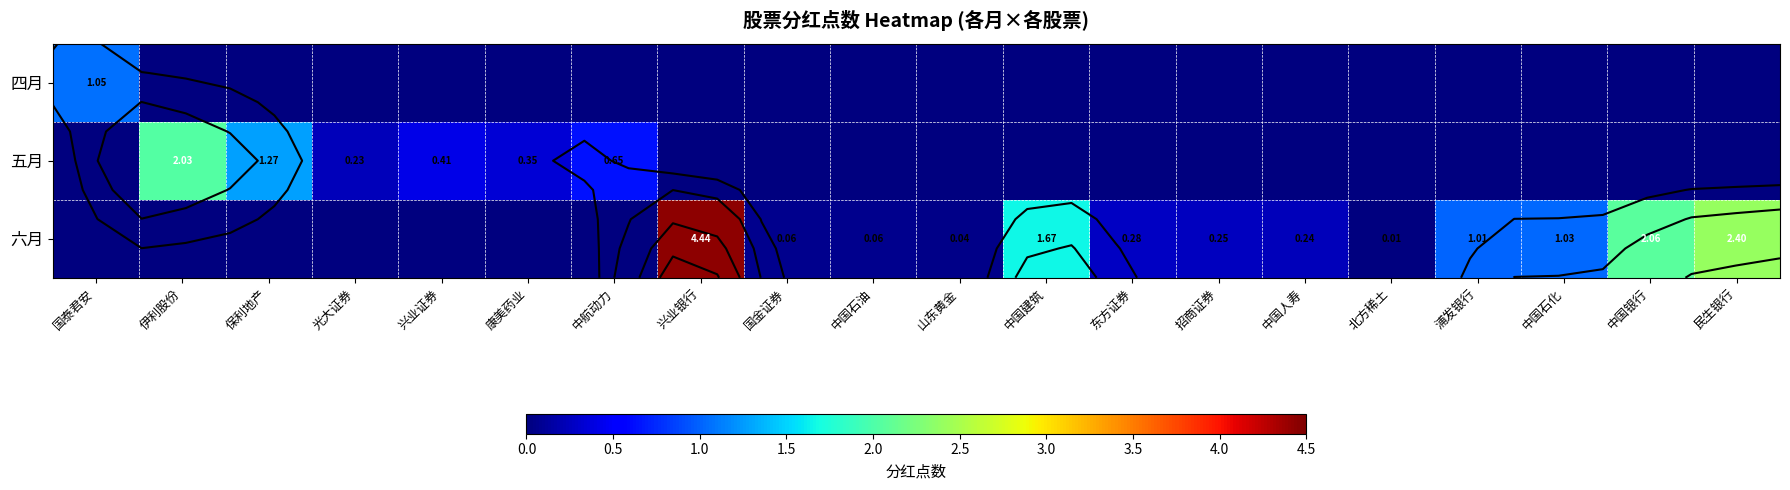

At which category does the chart reach its minimum across all series?

伊利股份